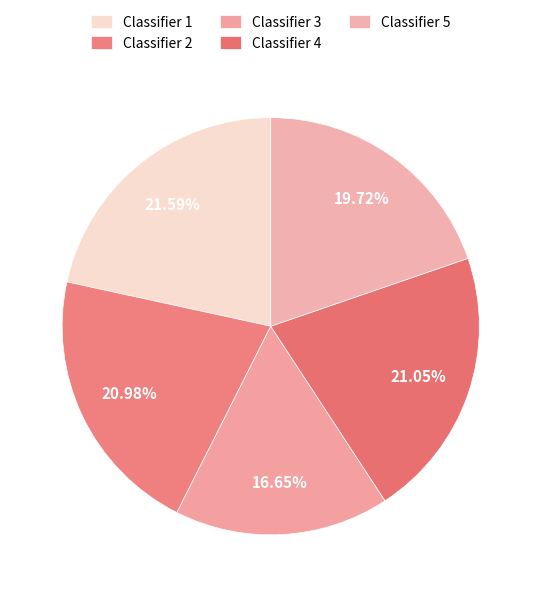

Count the number of slices in the pie.

5